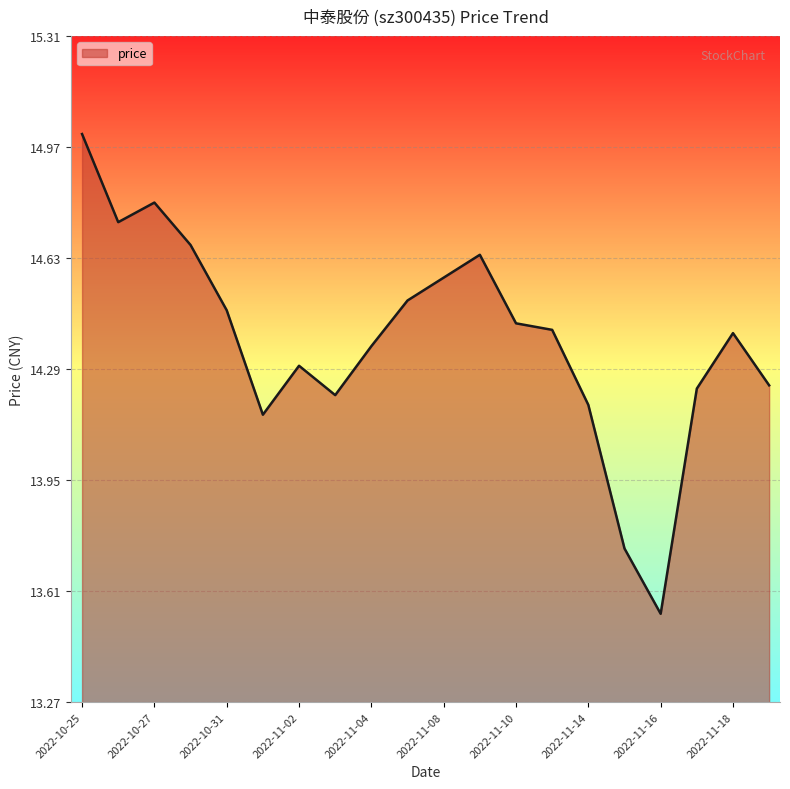

Does the chart have visible grid lines?

Yes